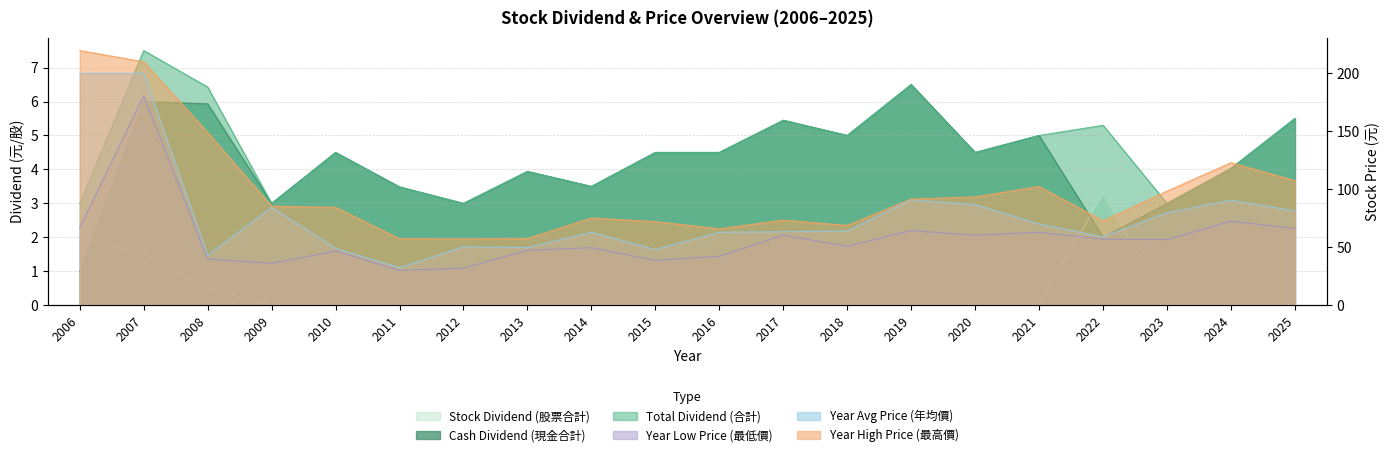

Reading left to right, extract all data points from this chart.

Total Dividend (合計): 3.0	7.5	6.4	3.0	4.5	3.5	3.0	3.9	3.5	4.5	4.5	5.4	5.0	6.5	4.5	5.0	5.3	3.0	4.0	5.5
Cash Dividend (現金合計): 1.0	6.0	5.9	3.0	4.5	3.5	3.0	3.9	3.5	4.5	4.5	5.4	5.0	6.5	4.5	5.0	2.0	3.0	4.0	5.5
Stock Dividend (股票合計): 2.0	1.5	0.5	0.0	0.0	0.0	0.0	0.0	0.0	0.0	0.0	0.0	0.0	0.0	0.0	0.0	3.3	0.0	0.0	0.0
Year High Price (最高價): 219.7	210.0	149.0	85.5	84.5	57.4	57.2	57.6	75.3	72.2	66.0	73.5	68.9	91.7	93.5	102.5	72.8	98.5	123.0	107.5
Year Low Price (最低價): 67.0	180.7	40.0	36.2	46.8	30.1	32.0	47.5	49.7	38.8	42.3	60.5	50.9	64.4	60.5	63.0	57.0	56.7	72.6	66.2
Year Avg Price (年均價): 200.0	200.0	43.1	84.5	49.1	32.4	50.5	49.8	63.0	48.1	63.0	63.5	64.1	91.0	86.8	70.2	59.0	79.9	90.7	81.4